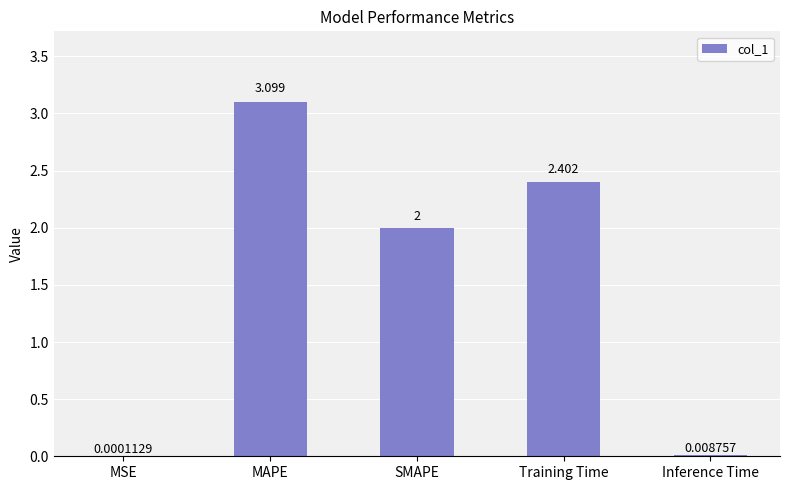

Where does the data first go above 2?

MAPE